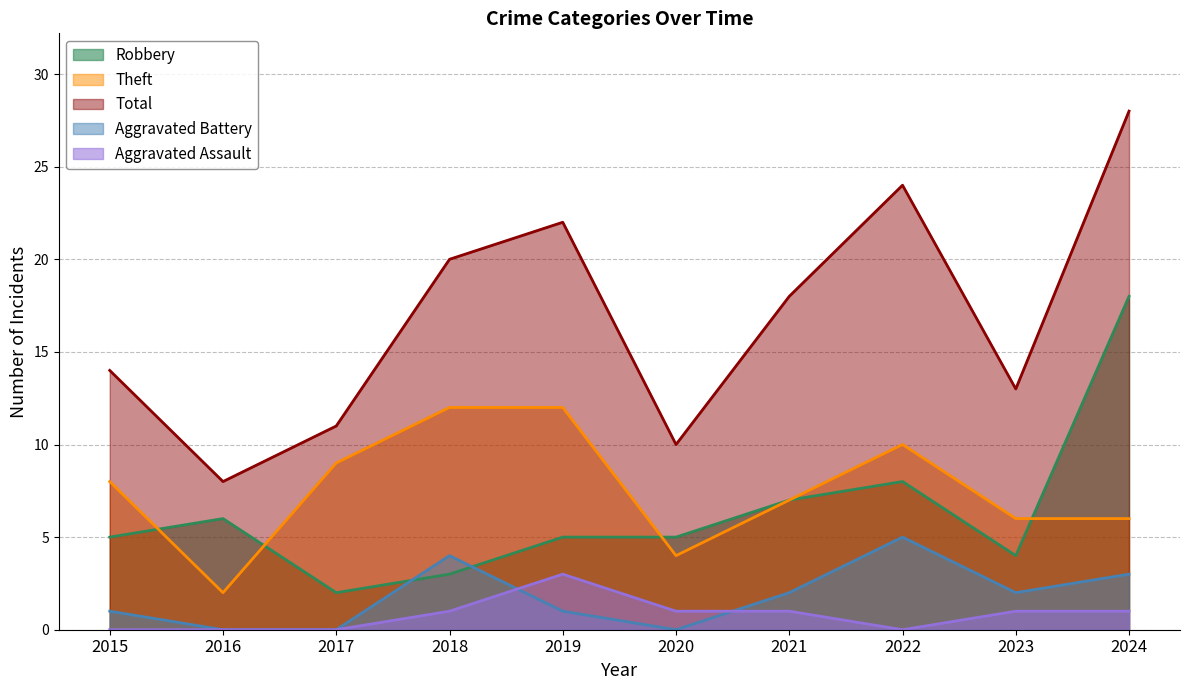

Where is Total nearest to the value 18?

2021